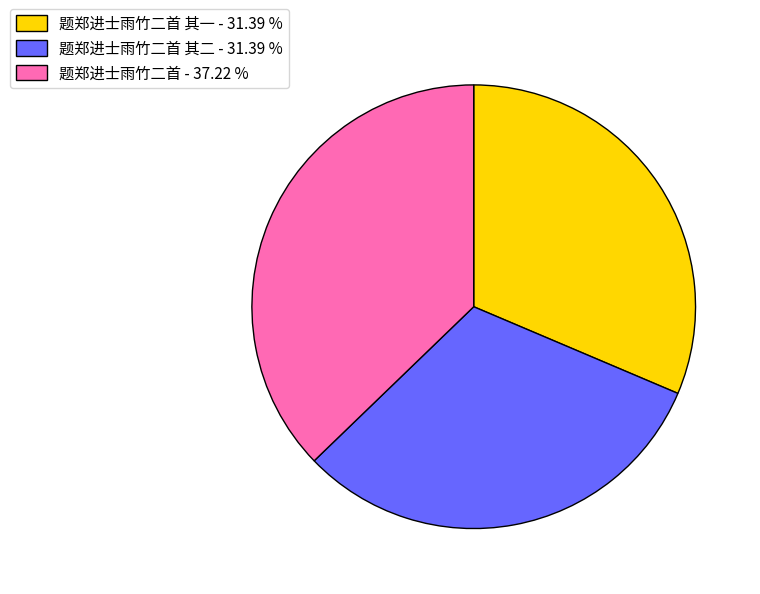

How many slices are in this pie chart?

3